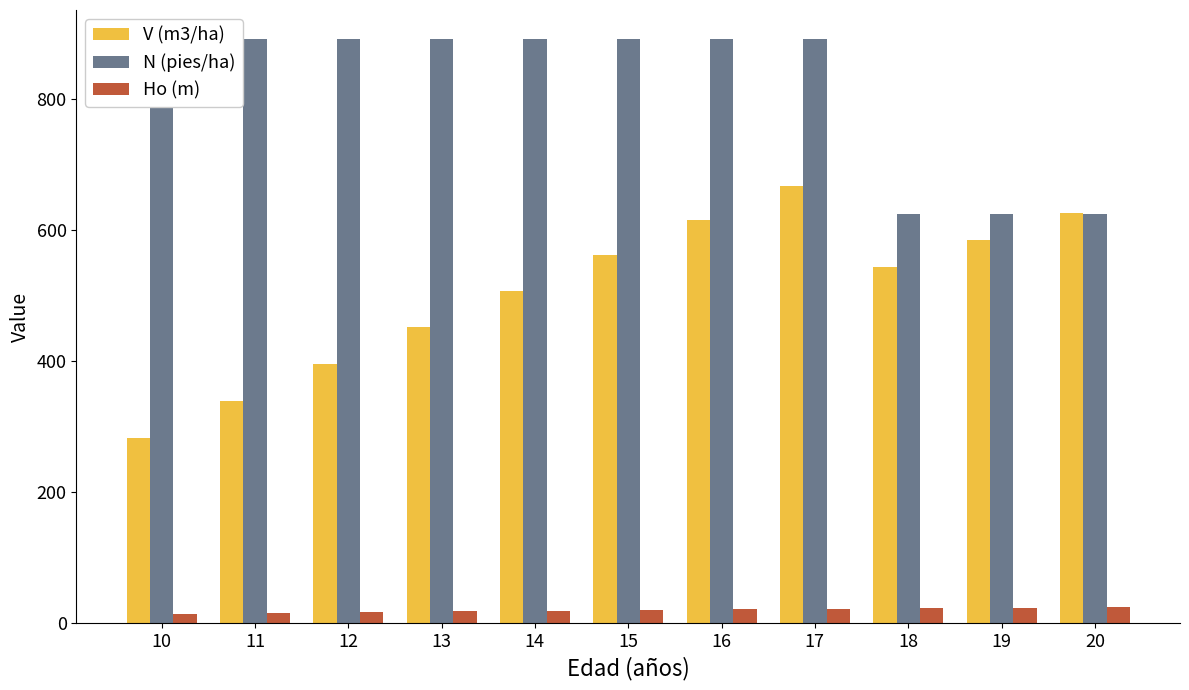

Reading left to right, what are all the values shown in this chart?

V (m3/ha): 282.5	338.4	394.9	451.3	507.0	561.6	614.9	666.7	544.0	585.3	625.4
N (pies/ha): 891.3	891.3	891.3	891.3	891.3	891.3	891.3	891.3	623.9	623.9	623.9
Ho (m): 14.2	15.5	16.8	17.9	18.9	19.9	20.8	21.7	22.5	23.2	23.9